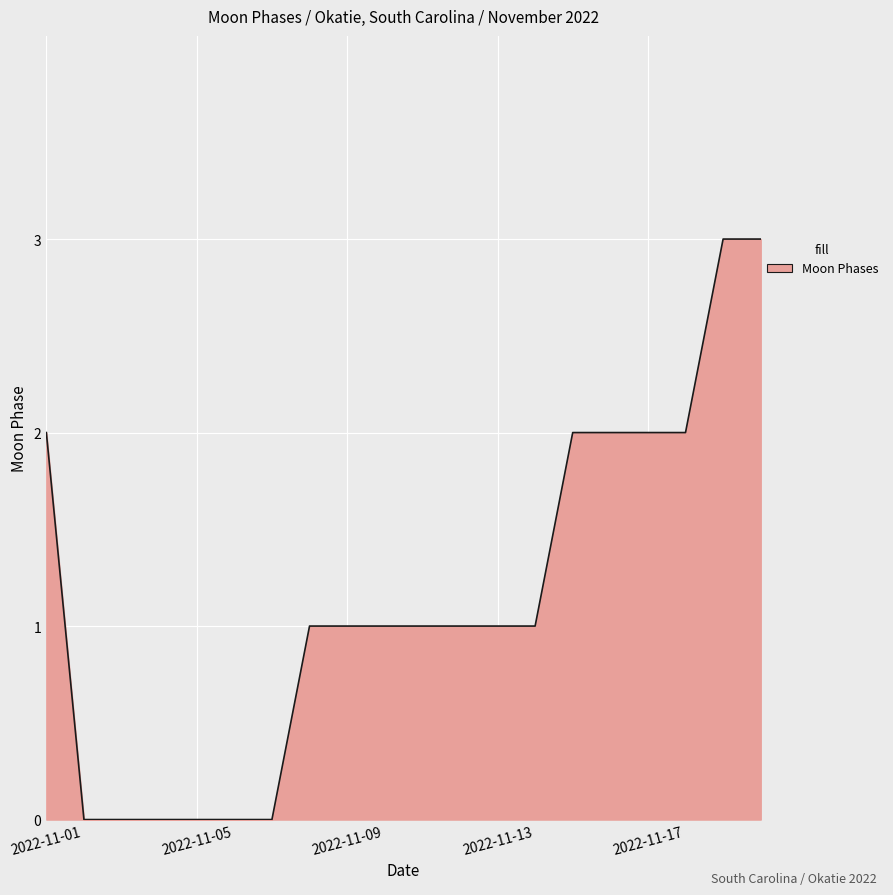

Does the chart display data point markers on the line(s)?

No